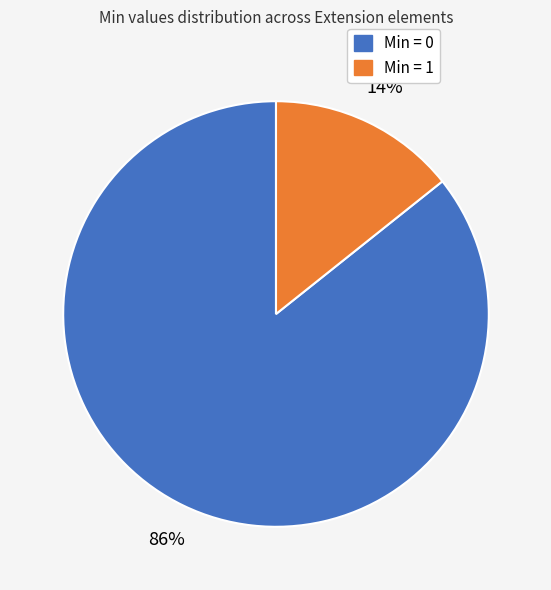

Does any single category account for the majority?

Yes